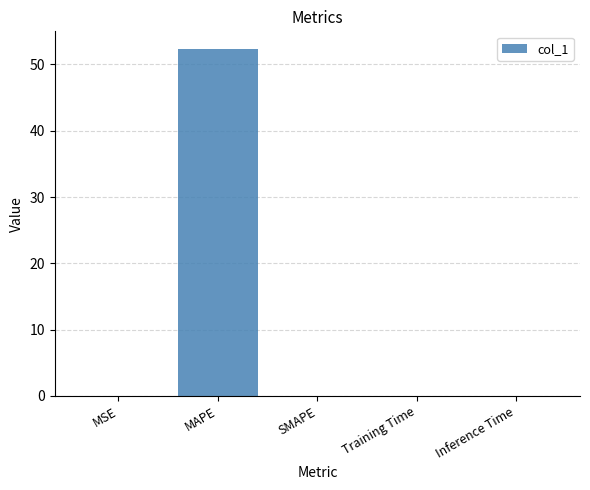

What is the approximate value at MAPE?

52.4